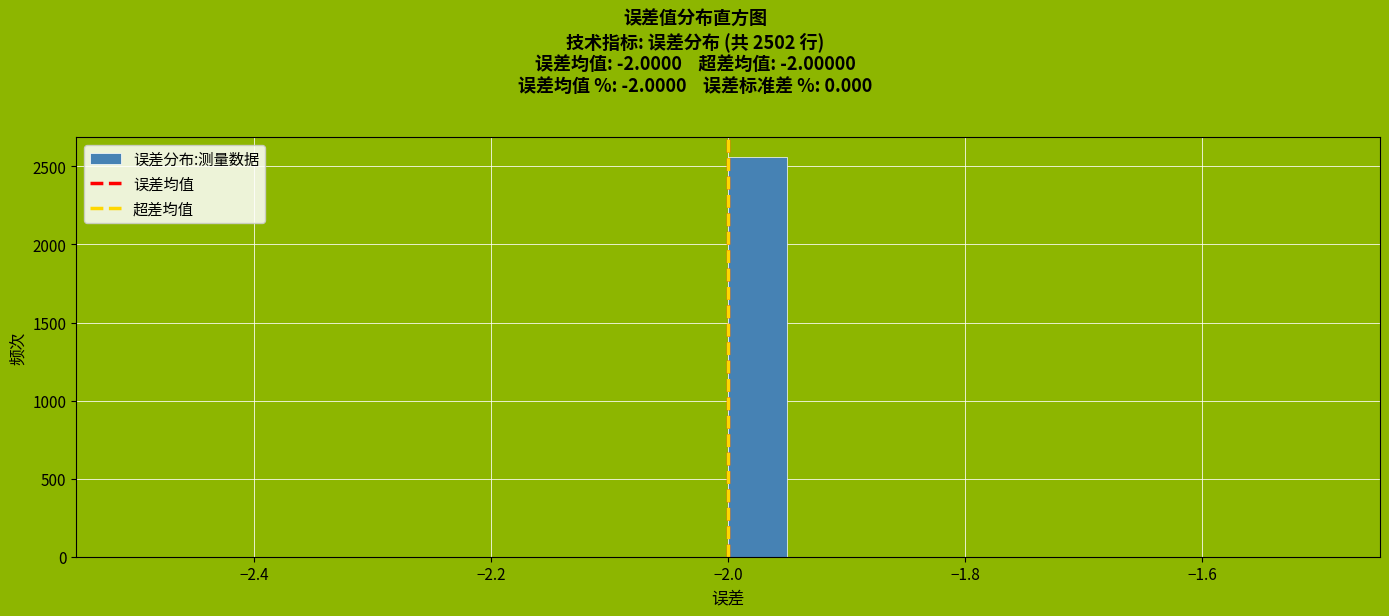

Read against the x-axis, roughly where is the centre of the tallest bar?

-1.98